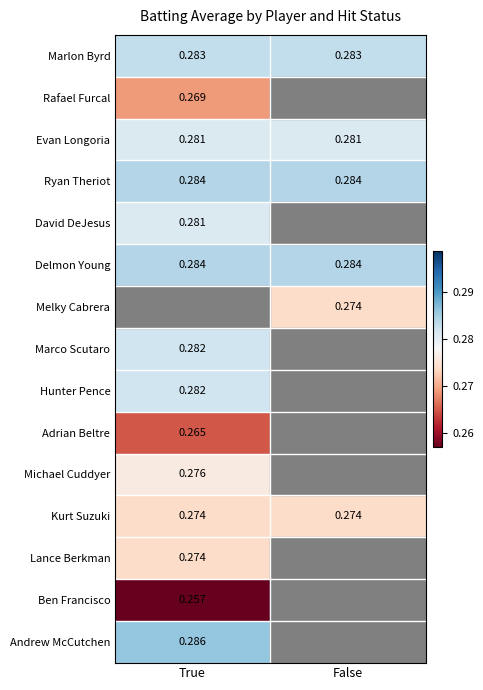

Is the value of Marlon Byrd at False greater than the value of Delmon Young at False?

No